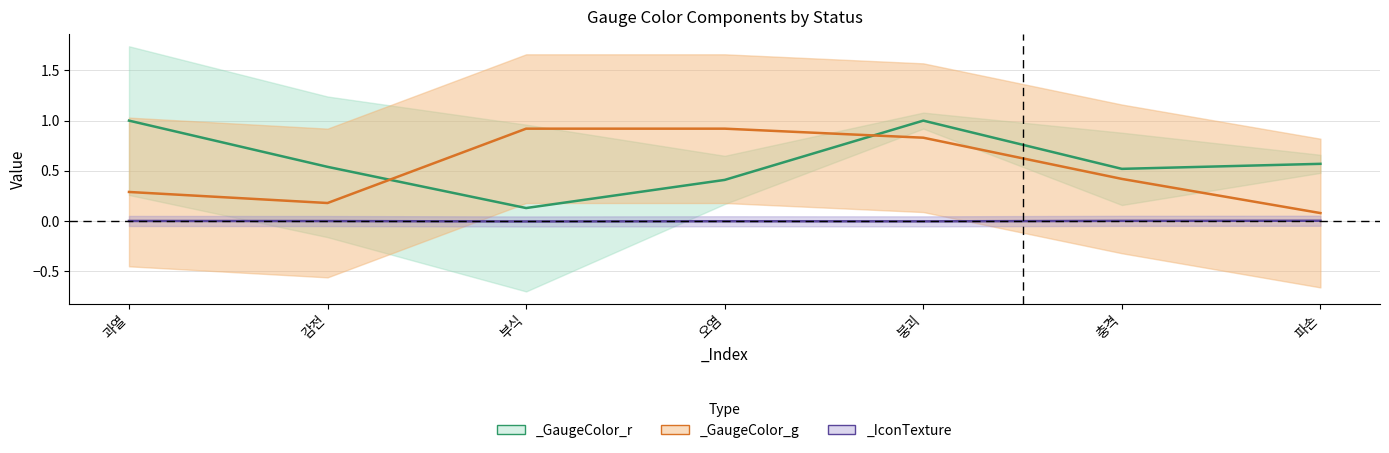

Is this an area chart (filled region under the line)?

No